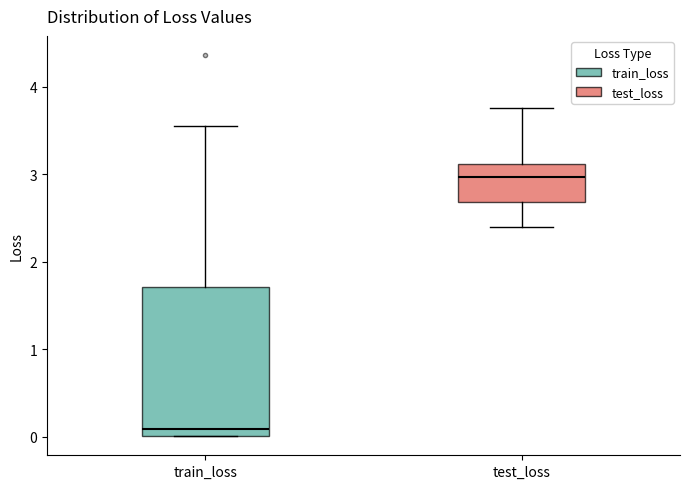

Comparing the boxes themselves (not the whiskers), which one is the tallest?

train_loss